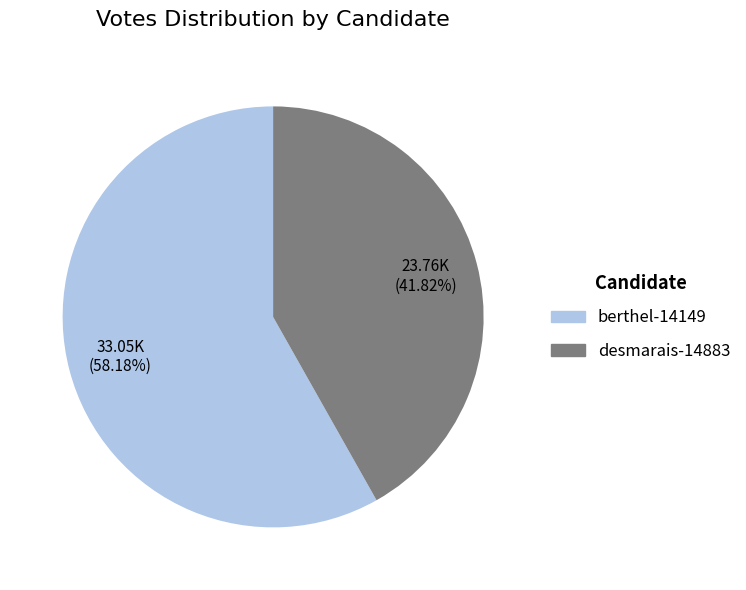

To the nearest percent, what is the combined percentage of berthel-14149 and desmarais-14883?

100%